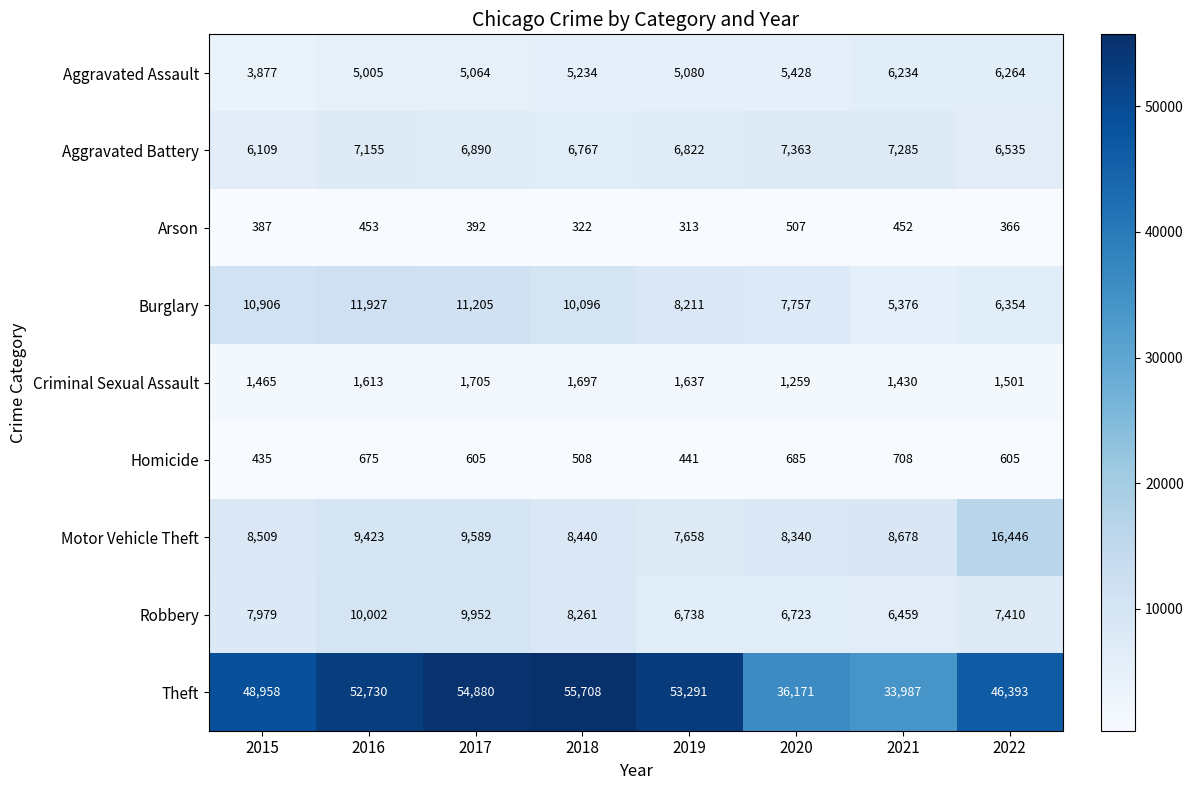

The Burglary series shows 6354 at 2022. True or false?

True